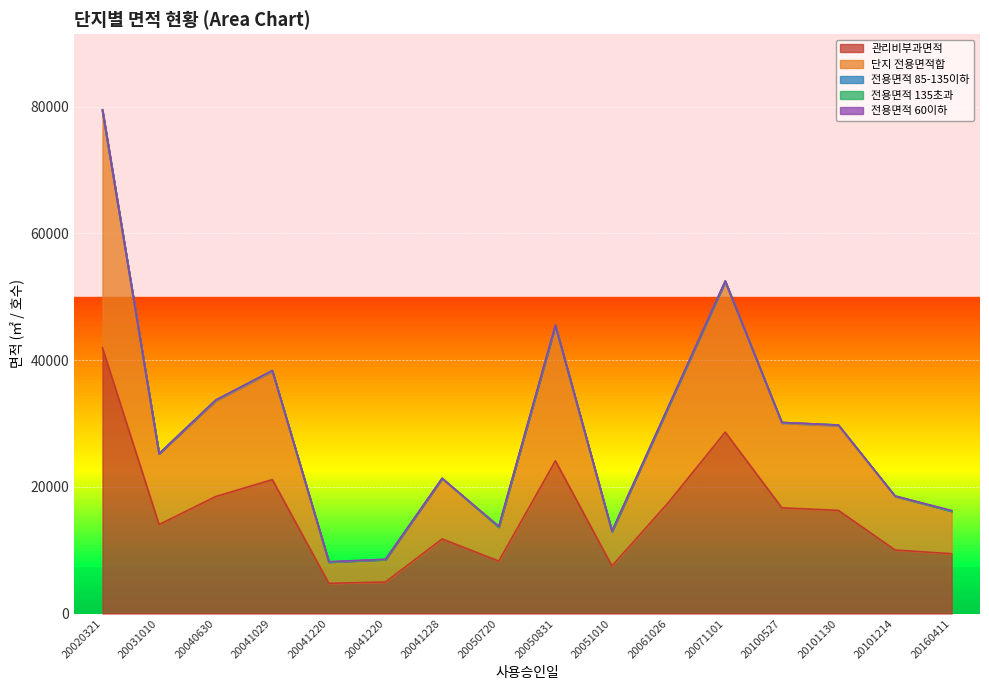

Which series has the largest range (max minus min)?

관리비부과면적